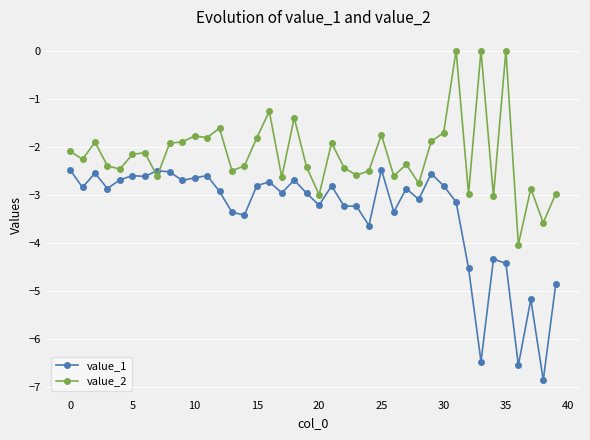

Which series ends up on top after the final intersection of value_1 and value_2?

value_2